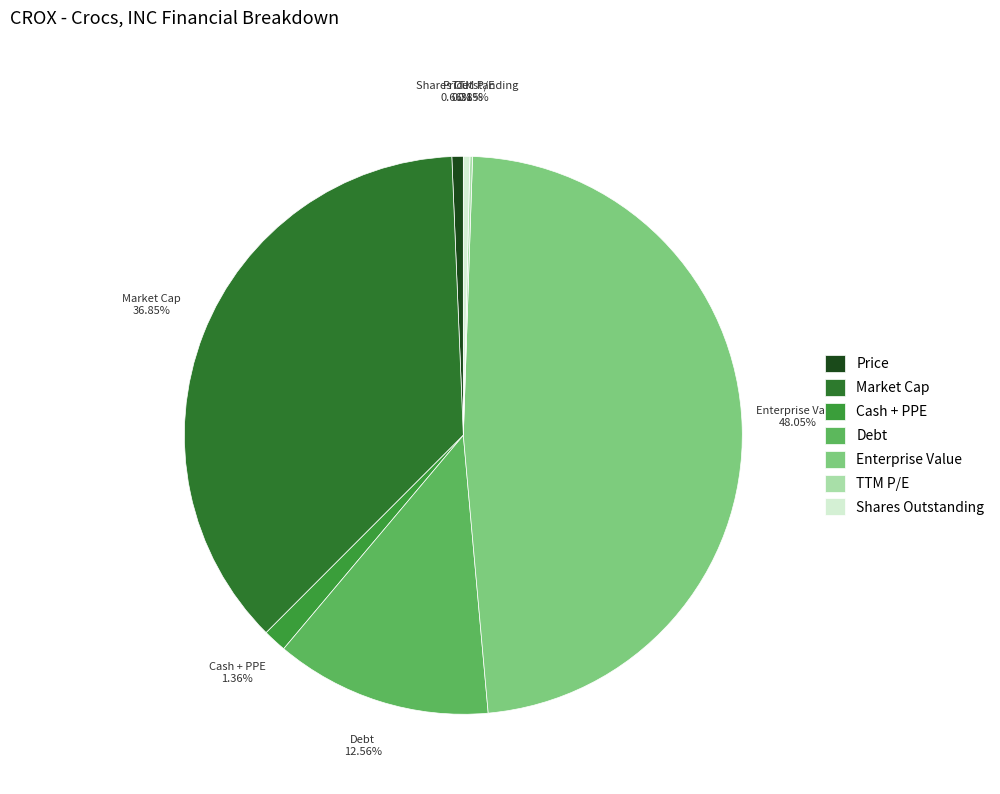

To the nearest percent, what percentage of the pie is Enterprise Value?

48%